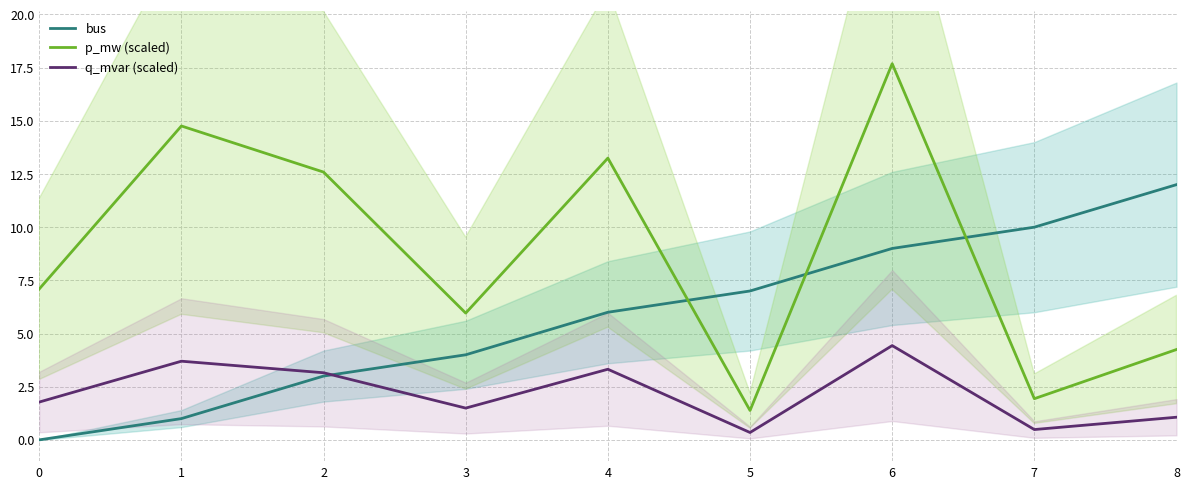

What is the difference between the highest and lowest values at 8?

10.9